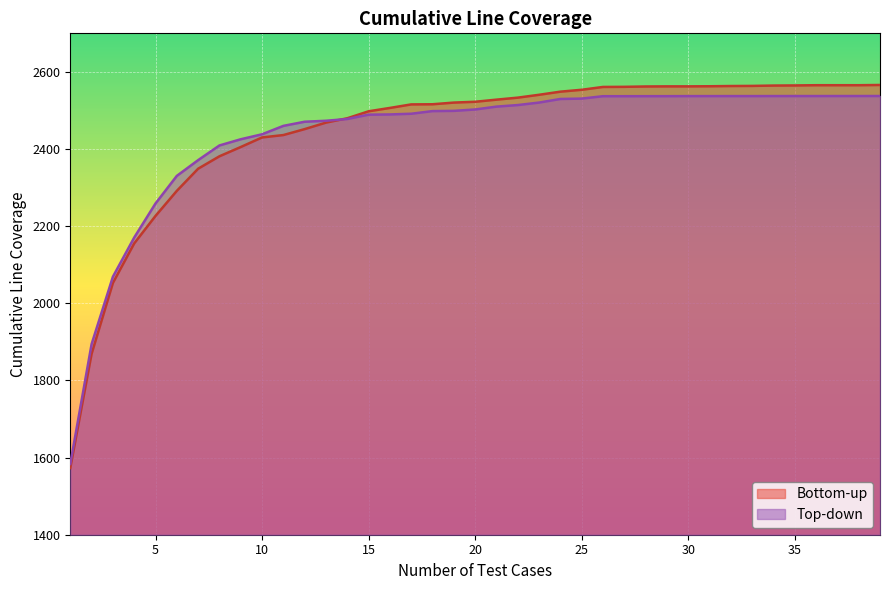

What are all the series names shown in the legend?

Bottom-up, Top-down